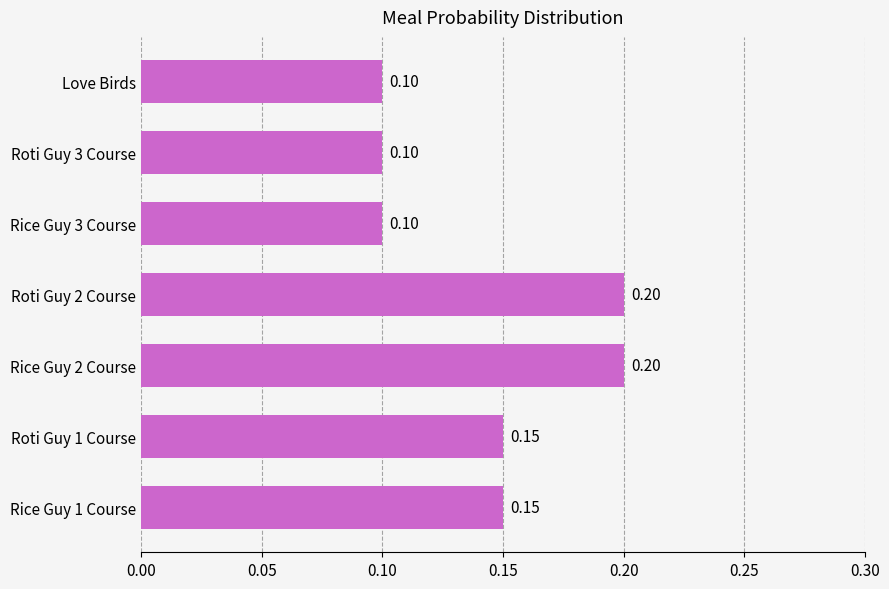

What is the sum of the values at Love Birds and Rice Guy 2 Course?

0.3